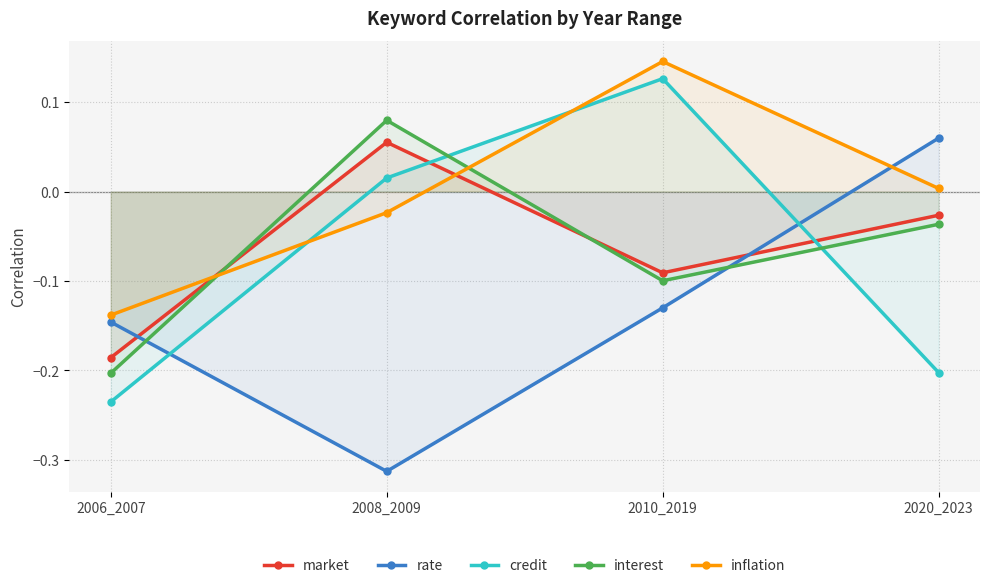

True or false: rate and credit intersect in this chart.

True